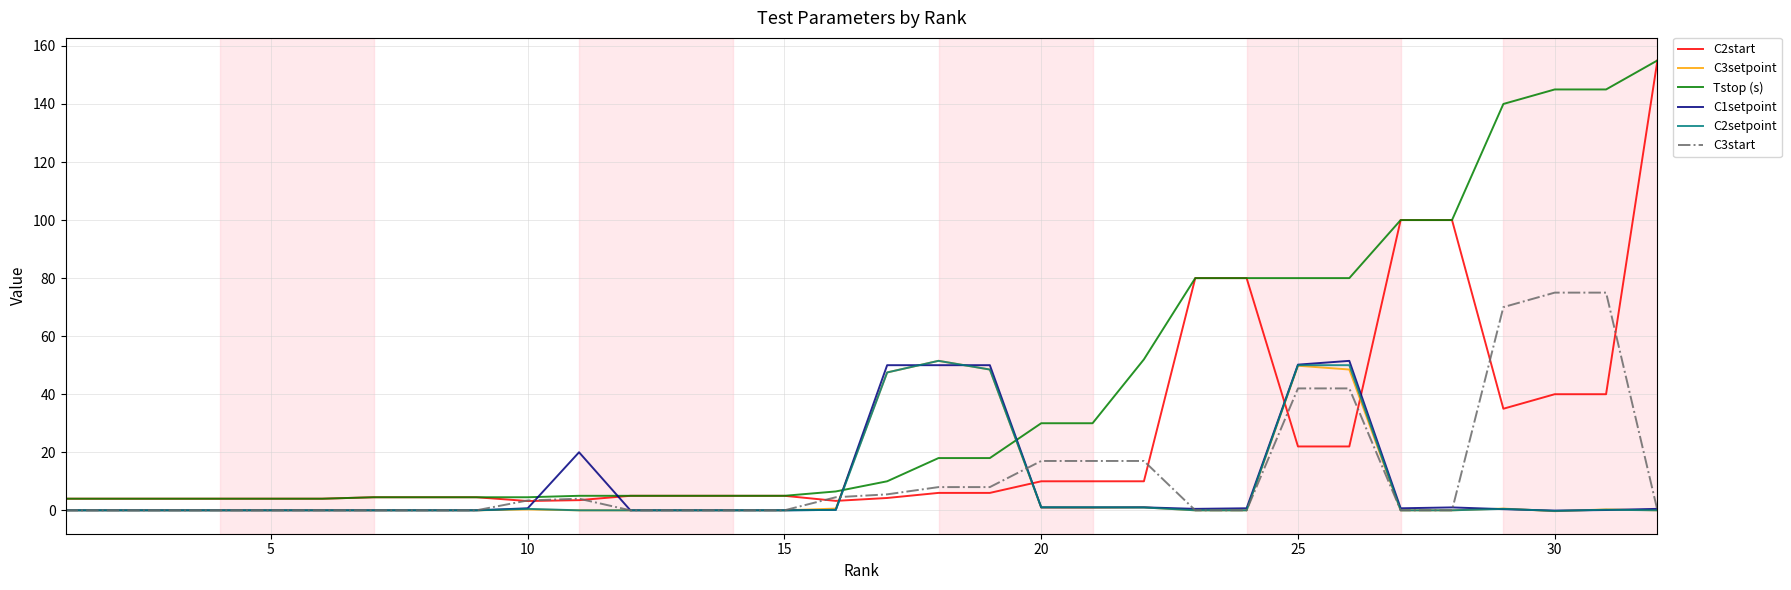

At how many categories does at least one series exceed 76?

10